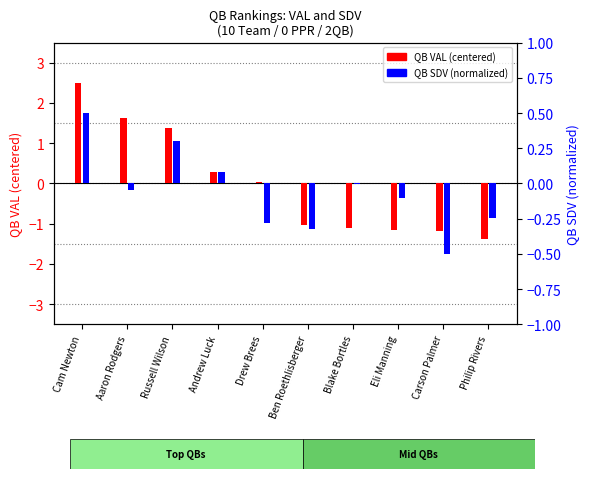

What are all the series names shown in the legend?

QB VAL (centered), QB SDV (norm)